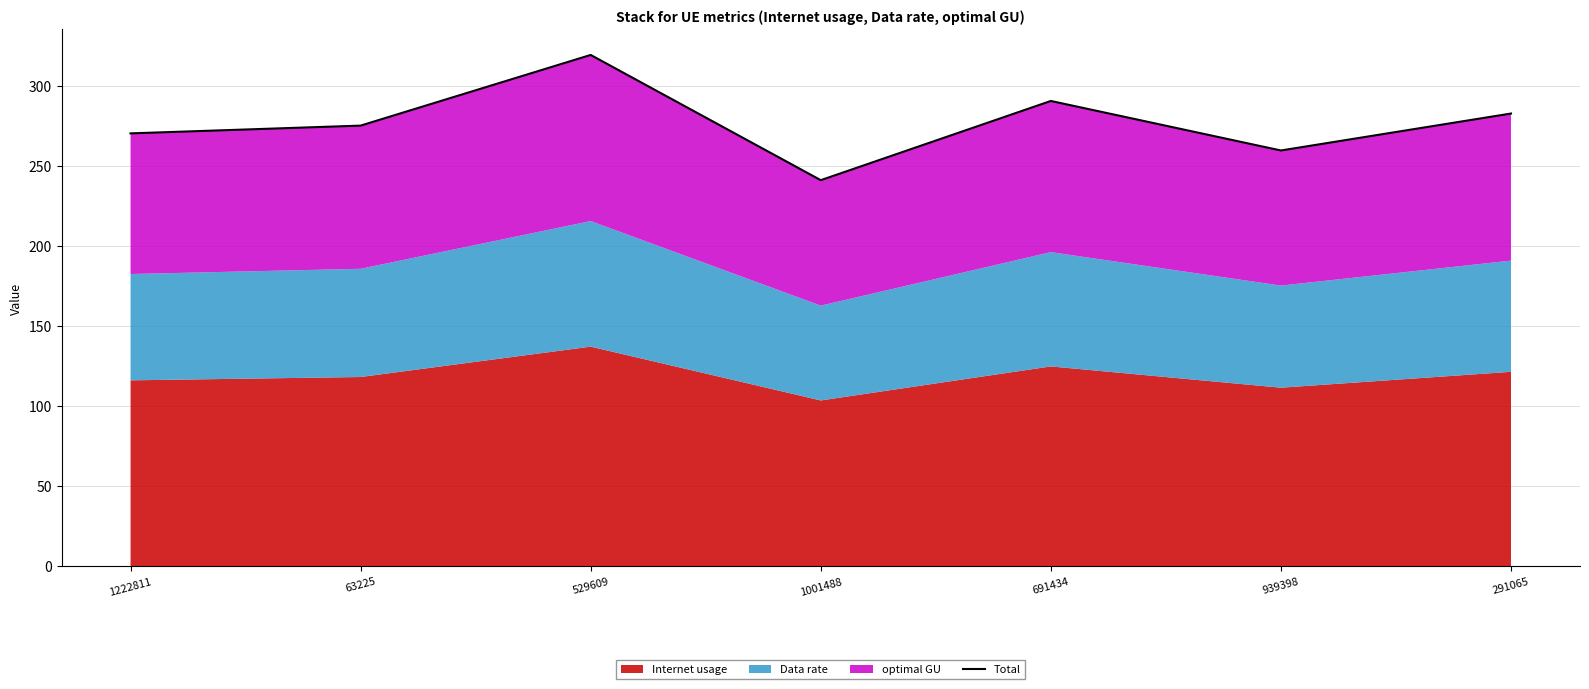

Where does the data first go above 275?

63225